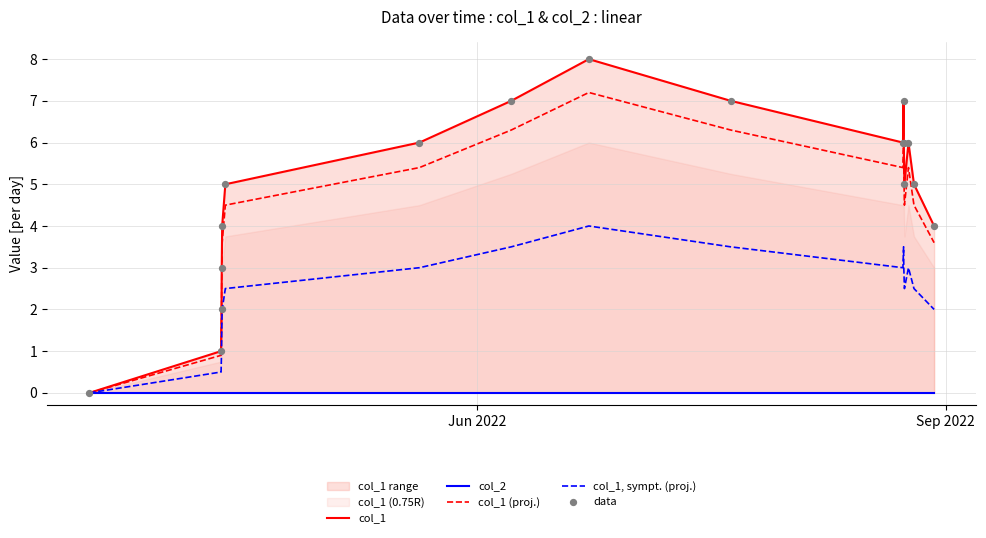

At how many categories does at least one series exceed 7?

1